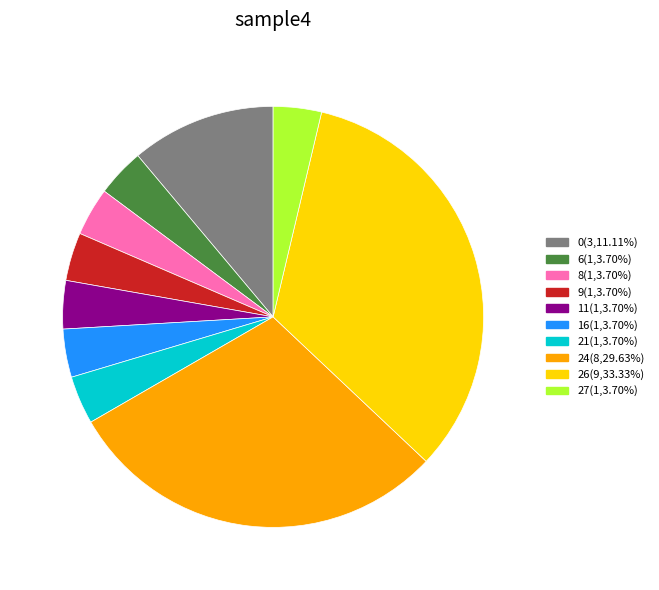

Approximately how many times larger is the value at 27 compared to 0?

0.3